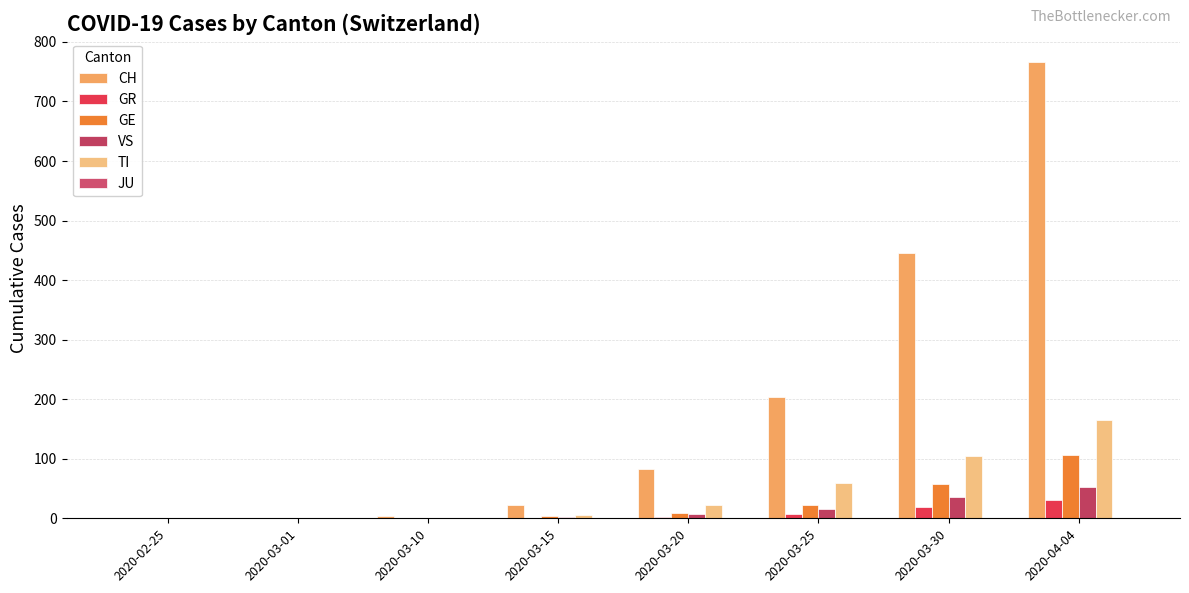

At which category does the chart reach its minimum across all series?

2020-02-25